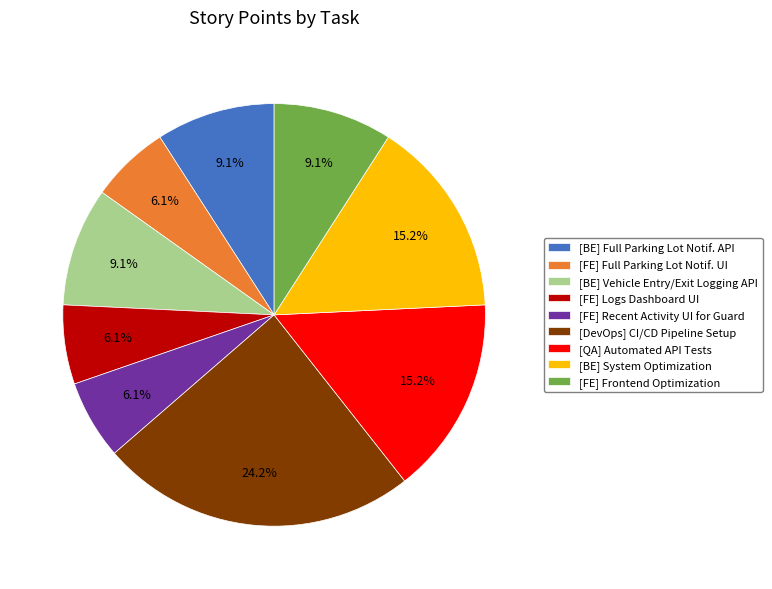

Does any single category account for the majority?

No